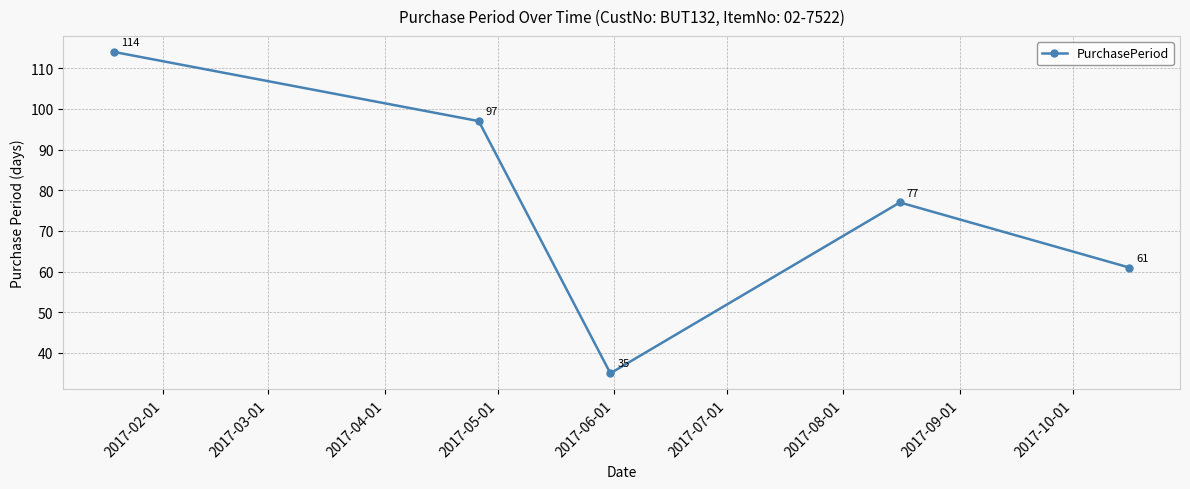

True or false: the data has more than 0 interior local peaks.

True